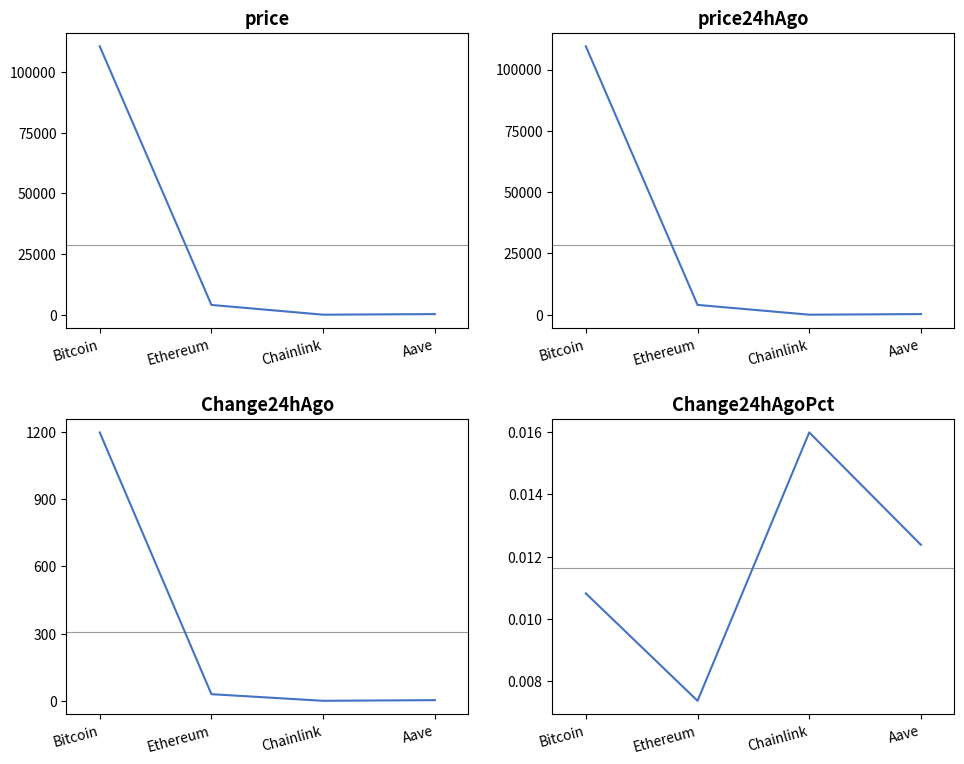

What is the difference between the Change24hAgo values at Ethereum and Aave?

26.5